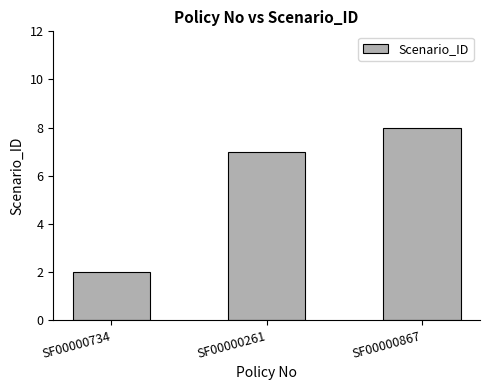

What is the label of the 1st bar from the left?

SF00000734